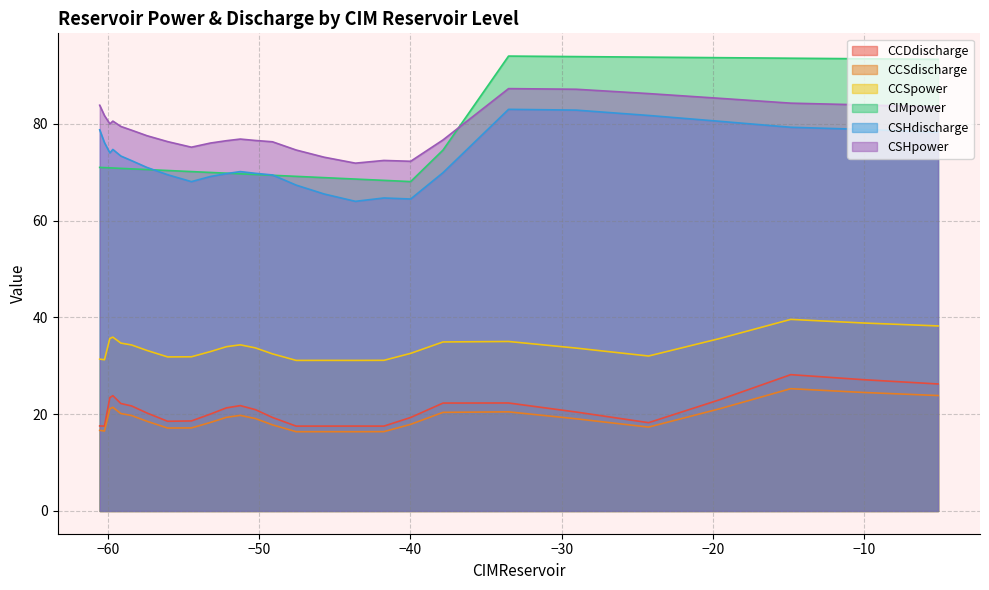

Which series has the widest spread of values?

CIMpower